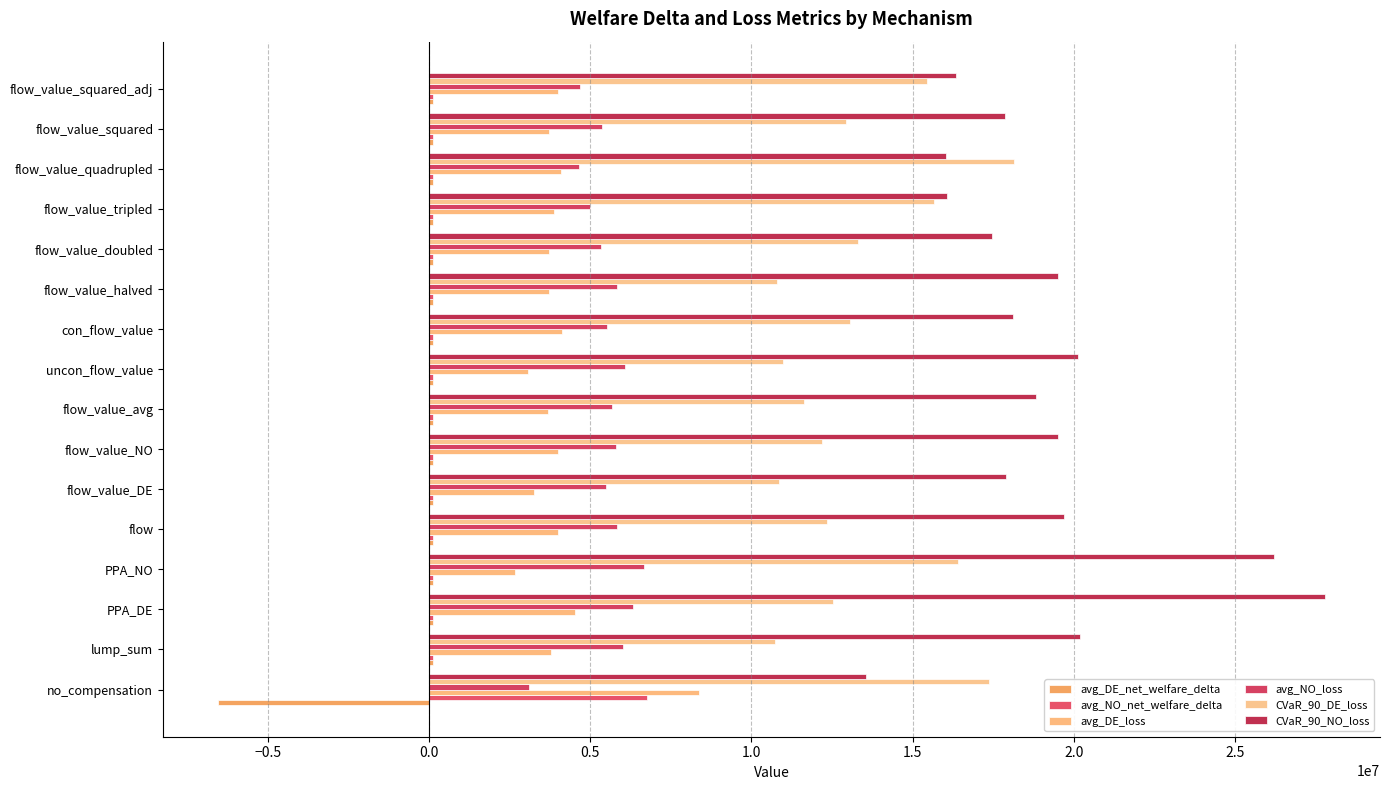

What position from the left is flow_value_squared_adj?

16